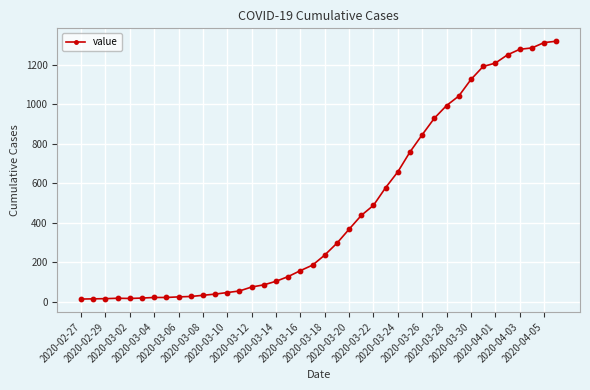

What is the difference between the second highest and minimum values?

1300